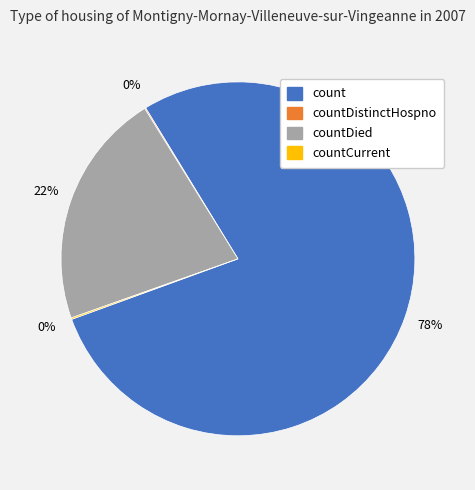

Is there any slice that represents more than half of the pie?

Yes